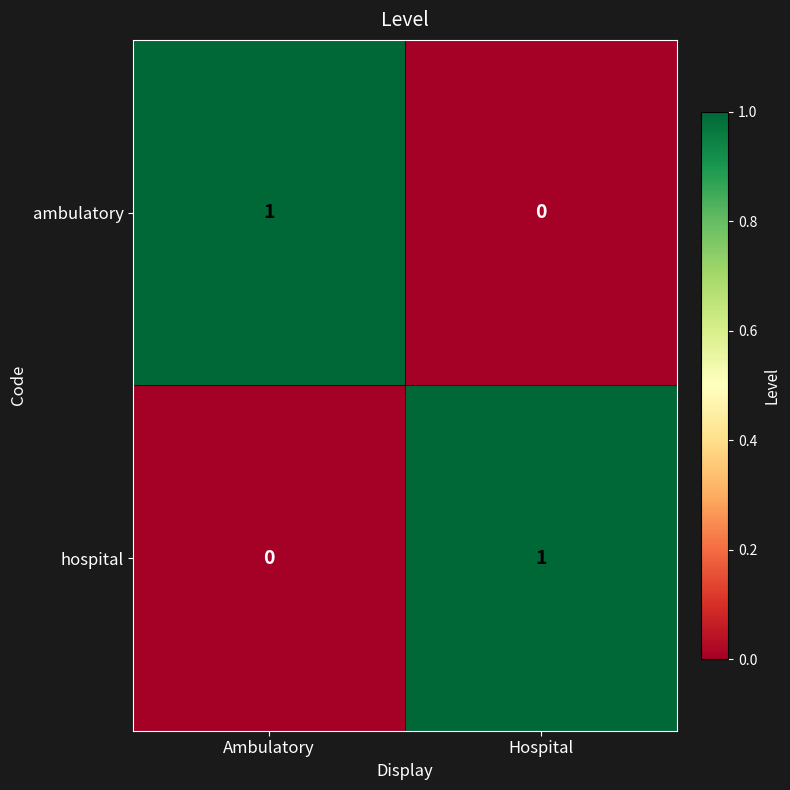

The value of ambulatory at Ambulatory is 1. True or false?

True